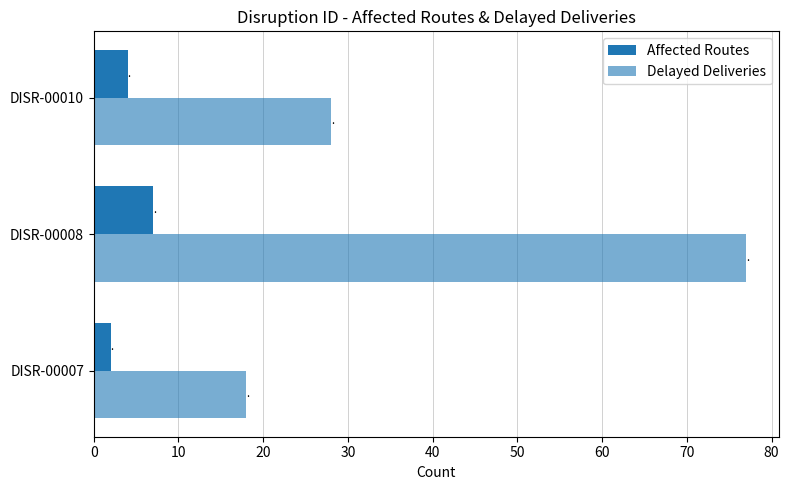

Count the number of categories in the chart.

3